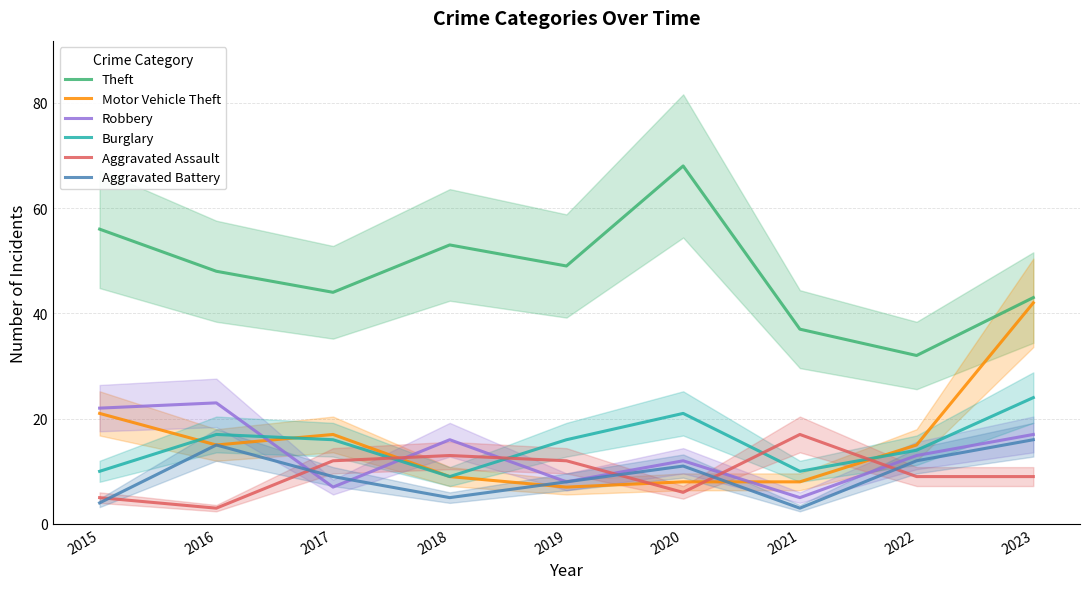

What is the spread (max minus min) of values at 2020?

62